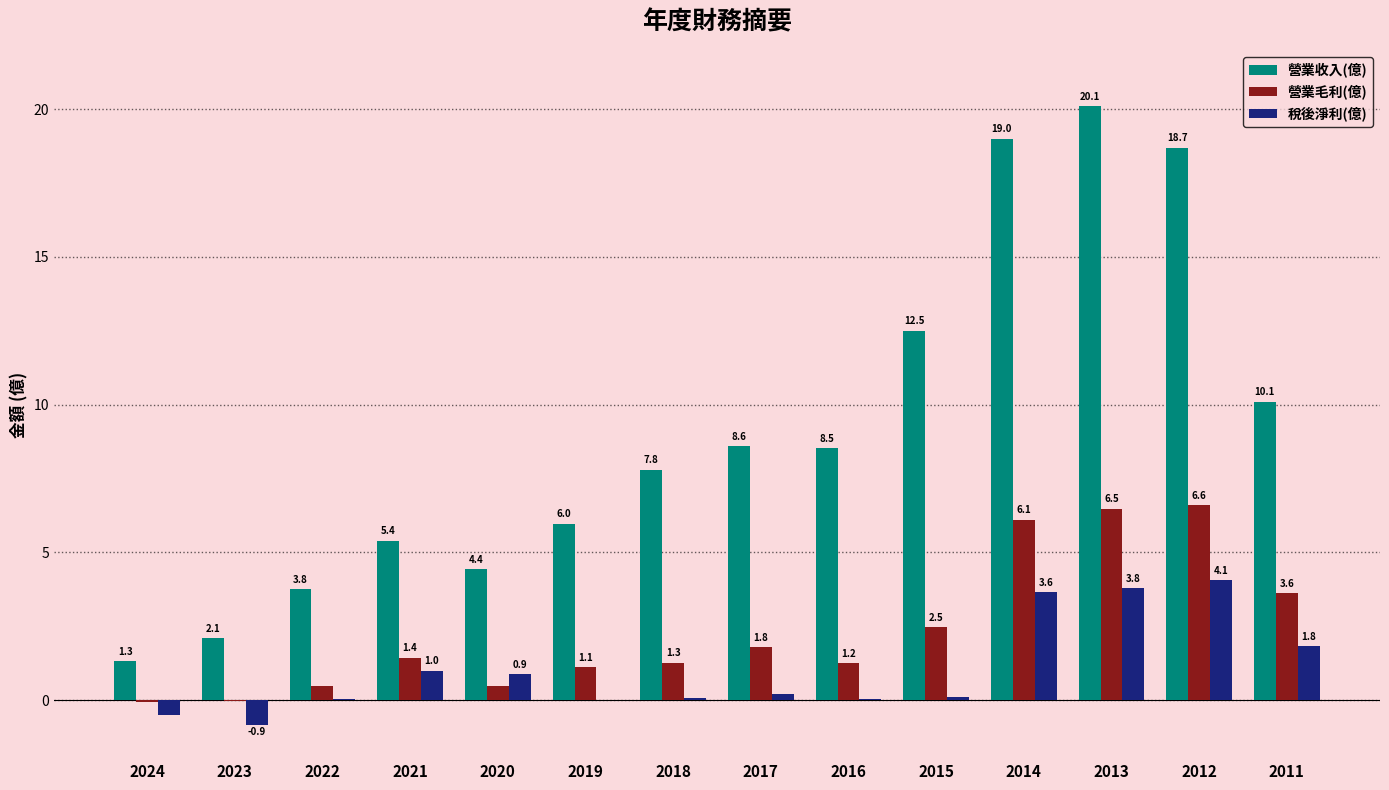

What are all the series names shown in the legend?

營業收入(億), 營業毛利(億), 稅後淨利(億)